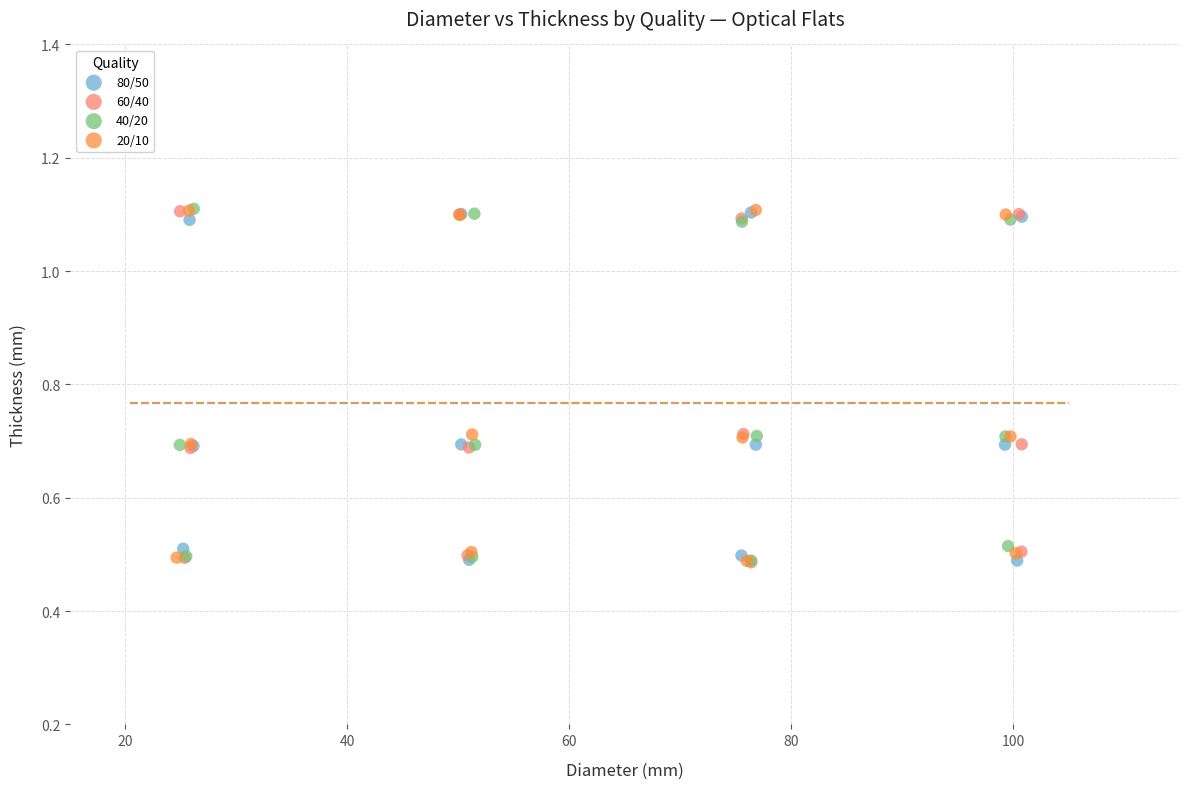

What are all the series names shown in the legend?

80/50, 60/40, 40/20, 20/10